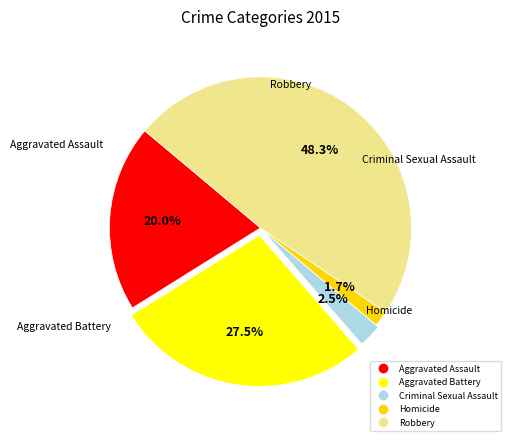

What is the smallest slice in the pie chart?

Homicide